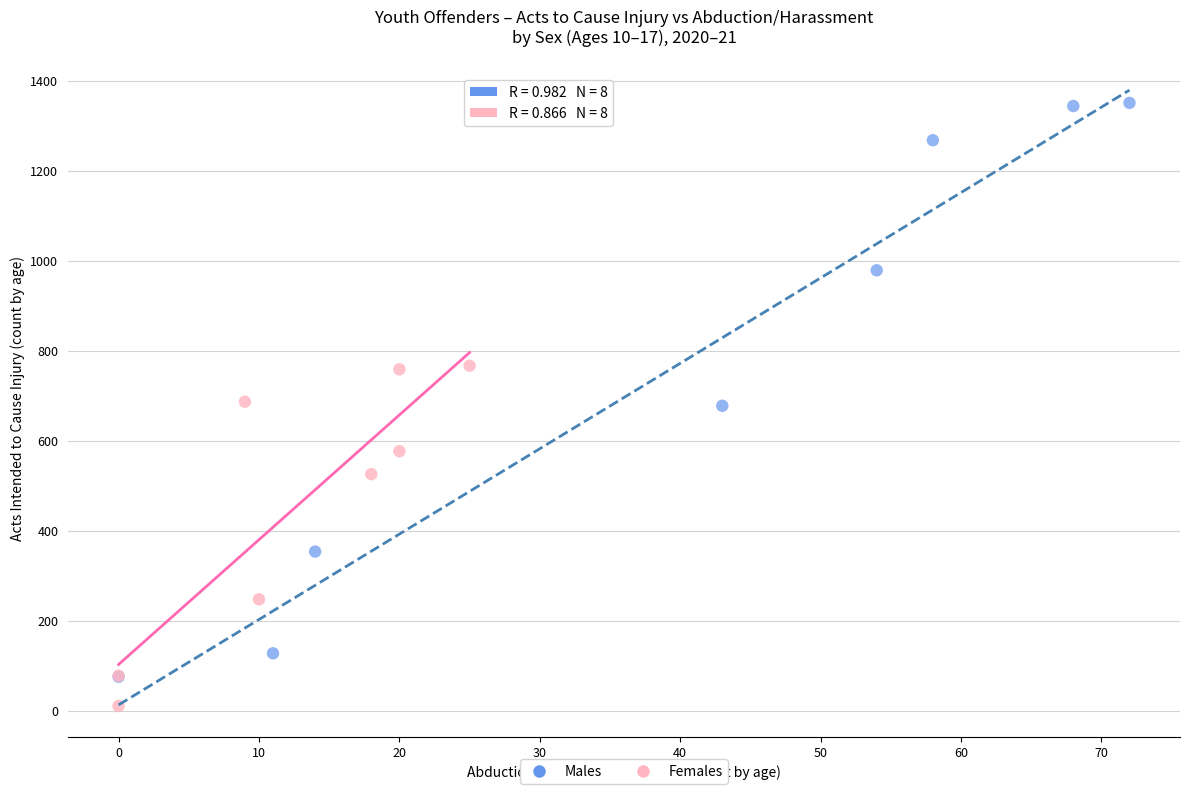

Which series reaches the maximum Y coordinate?

Males